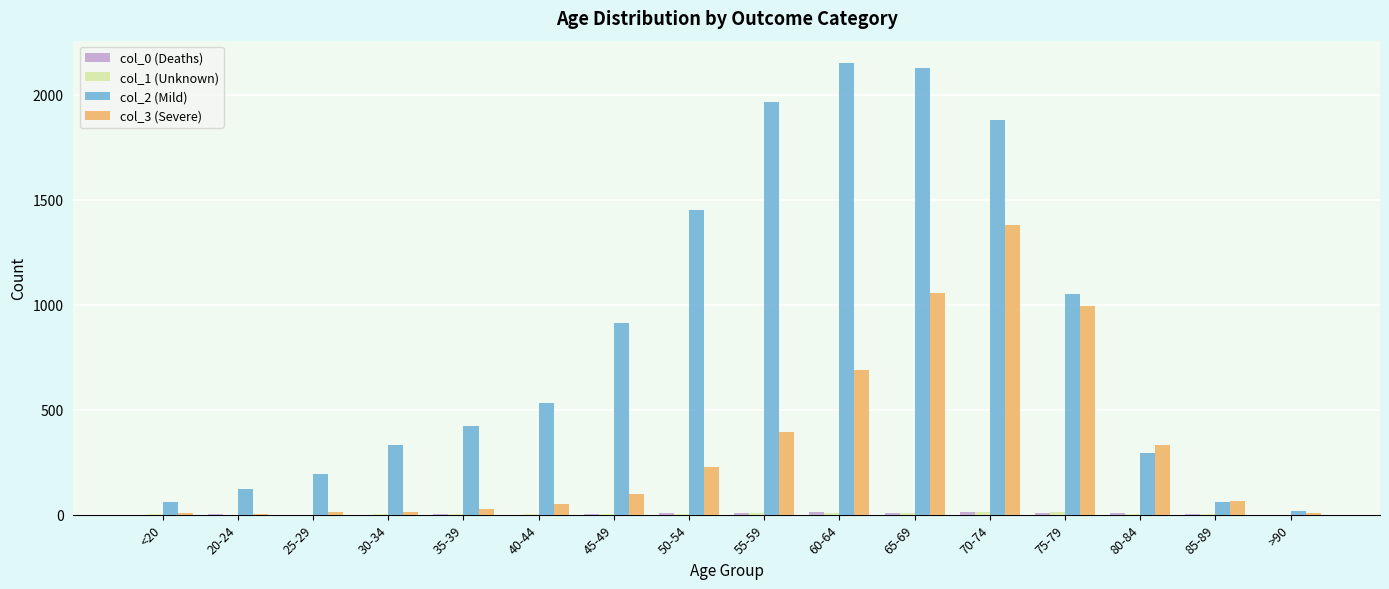

Which series has the widest spread of values?

col_2 (Mild)